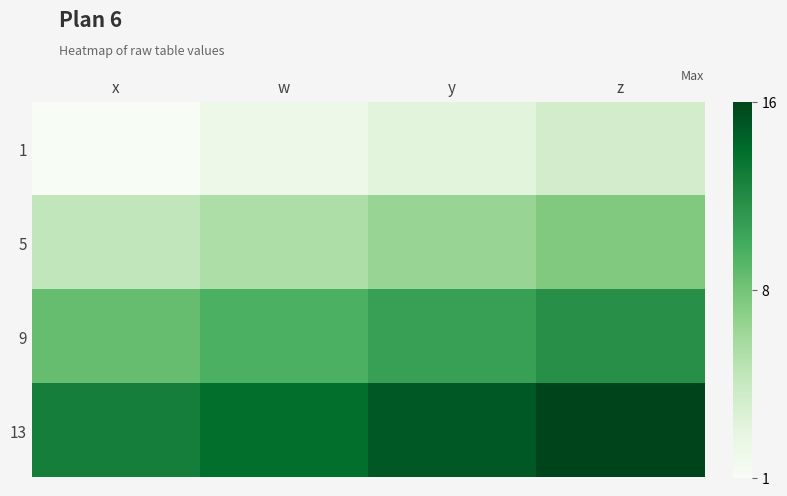

Reading right to left, extract all data points from this chart.

1: z=4	y=3	w=2	x=1
5: z=8	y=7	w=6	x=5
9: z=12	y=11	w=10	x=9
13: z=16	y=15	w=14	x=13